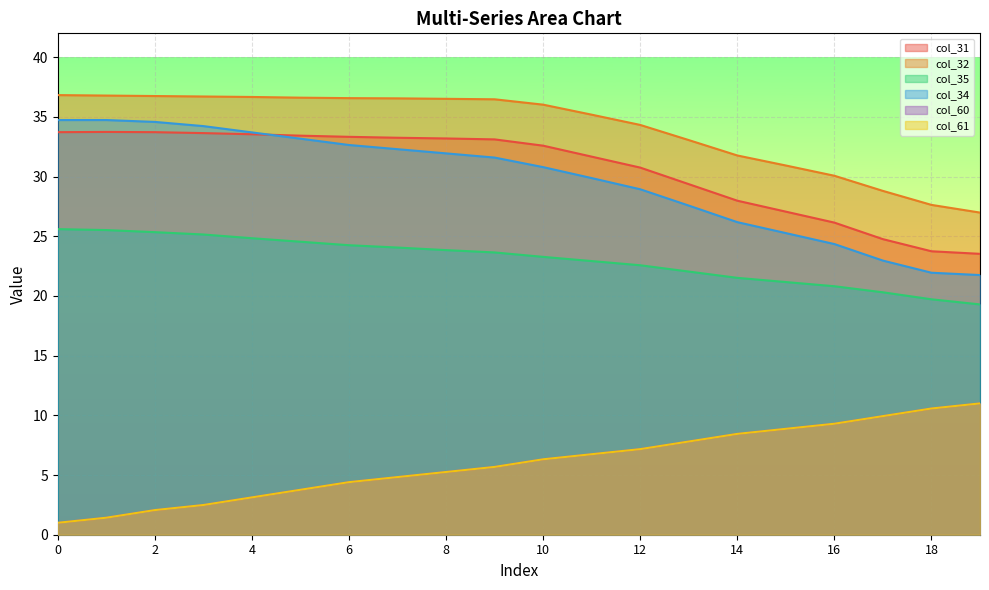

Rank the categories by col_61 value from highest to lowest.

19, 18, 17, 16, 15, 14, 13, 12, 11, 10, 9, 8, 7, 6, 5, 4, 3, 2, 1, 0